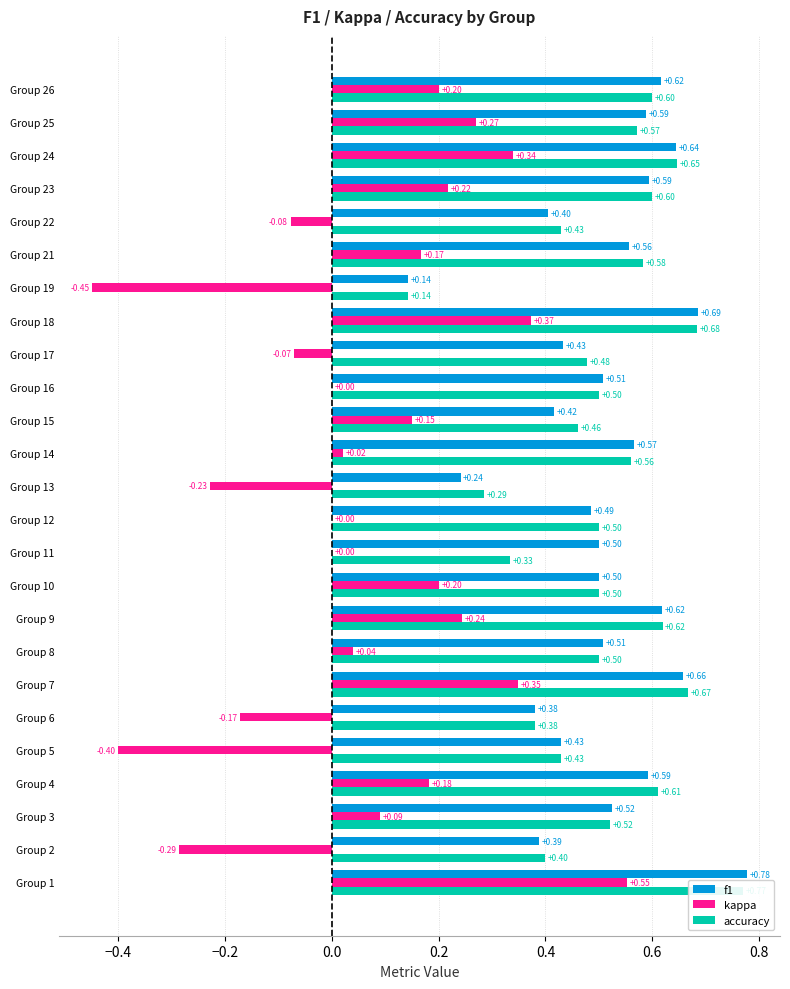

What are all the series names shown in the legend?

f1, kappa, accuracy